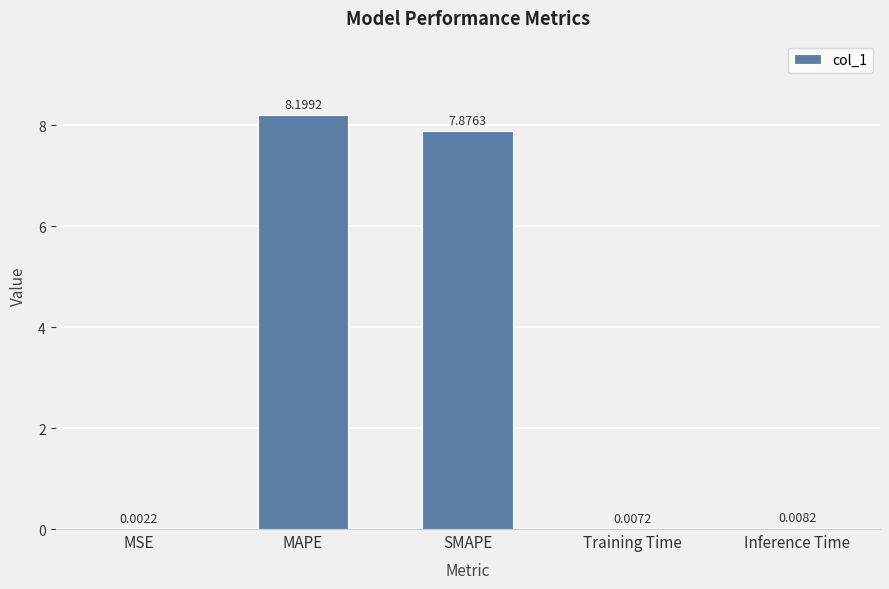

What is the sum of all values?

16.1